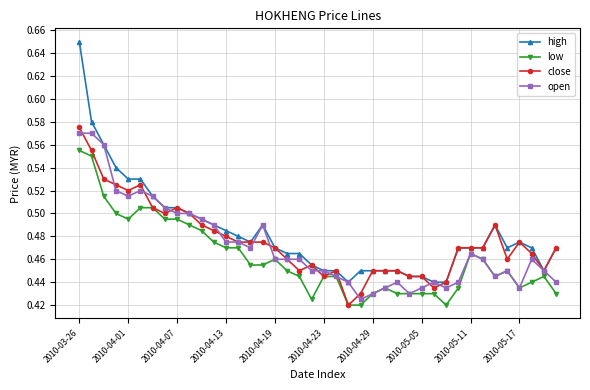

True or false: close has more than 1 points higher than both neighbors.

True